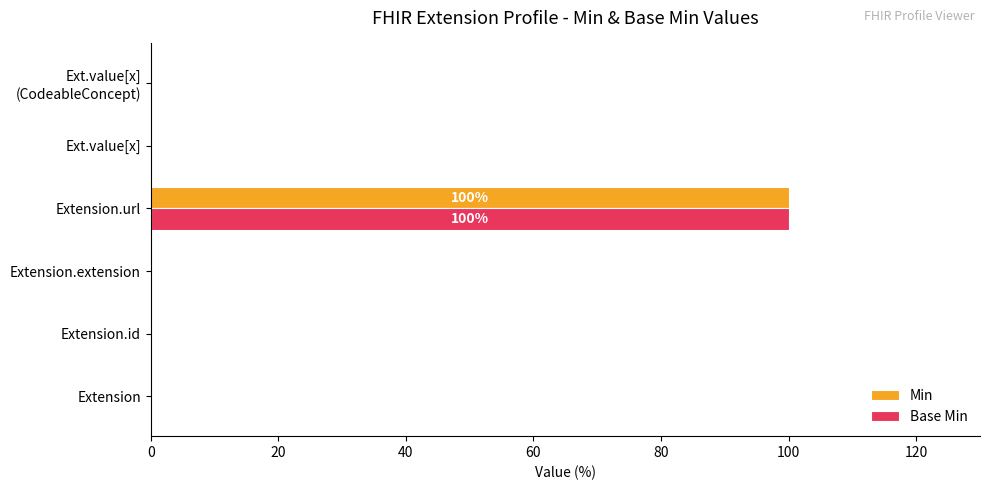

At which category does the chart reach its peak across all series?

Extension.url